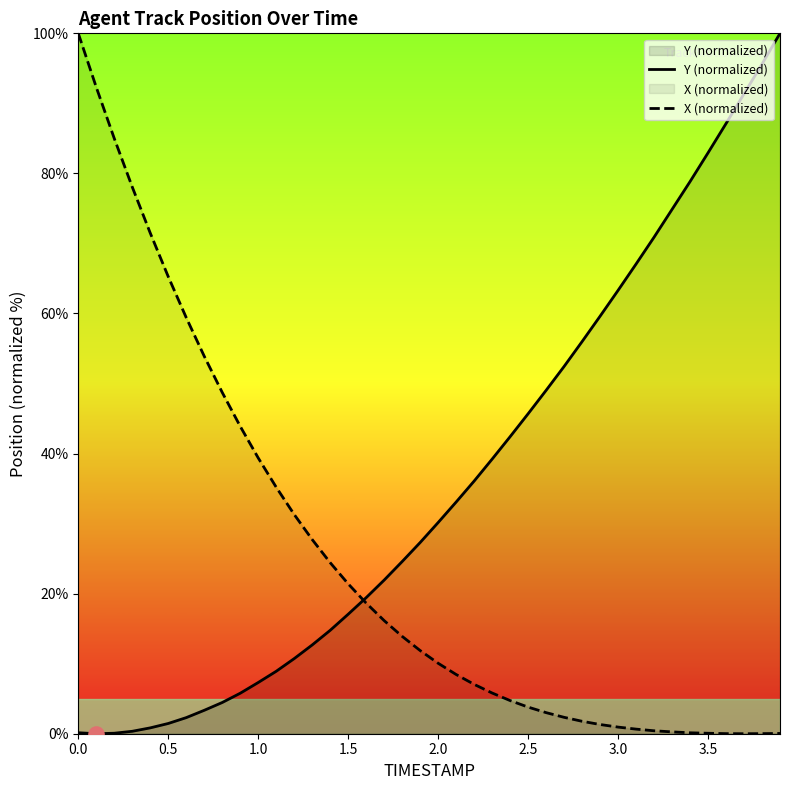

What are all the series names shown in the legend?

Y (normalized), X (normalized)